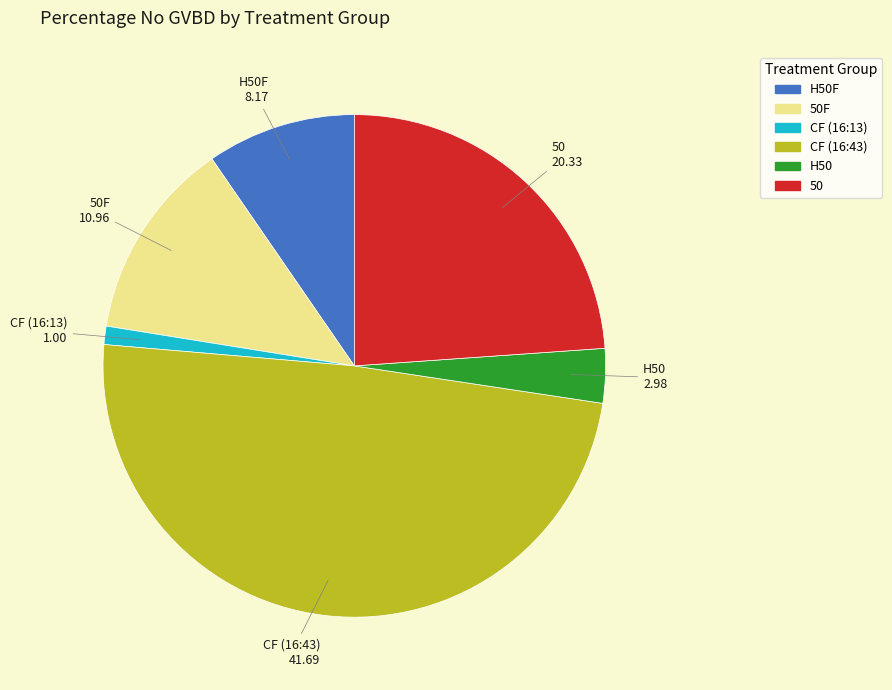

Is there any slice that represents more than half of the pie?

No